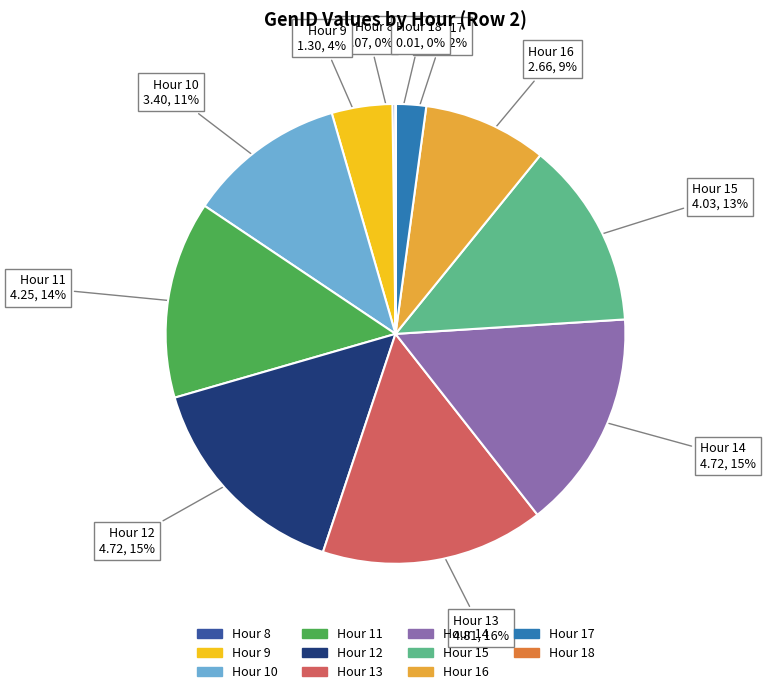

Is there a majority slice in this chart?

No